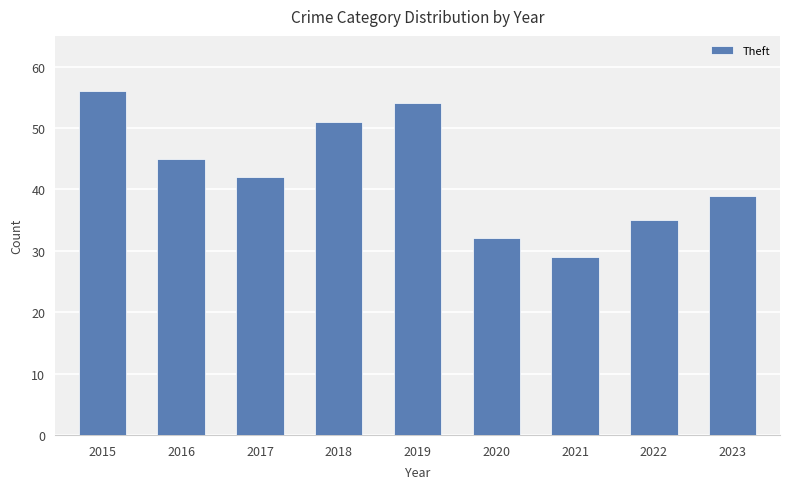

Count the values in the range 35 to 51.

5